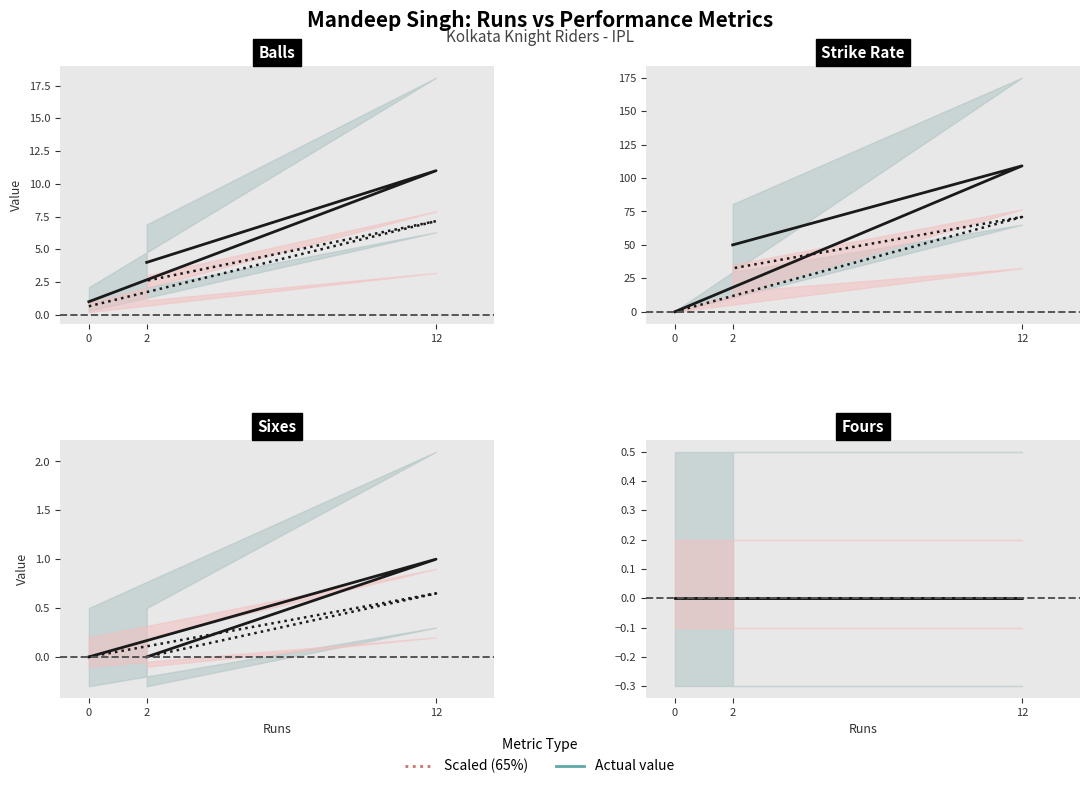

Reading left to right, extract all data points from this chart.

balls: 1.0	11.0	4.0
sr: 0.0	109.1	50.0
sixes: 0.0	1.0	0.0